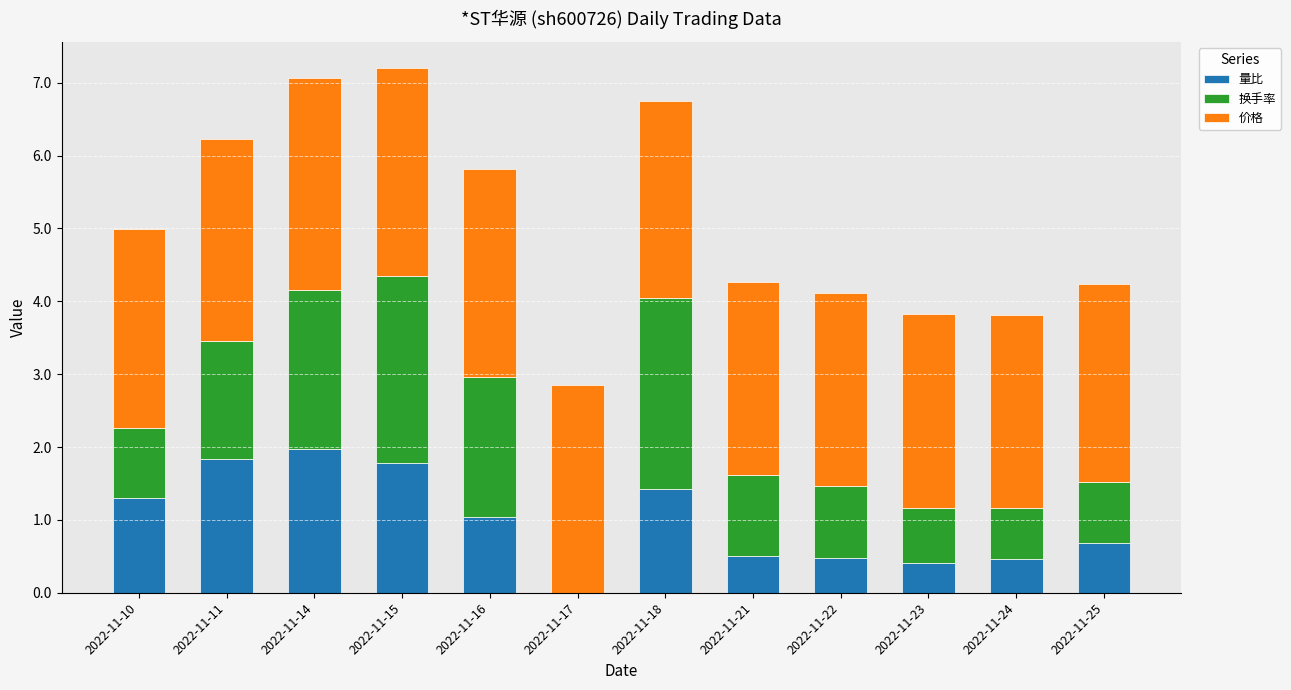

True or false: 量比 has a value of 1.3 at 2022-11-10.

True